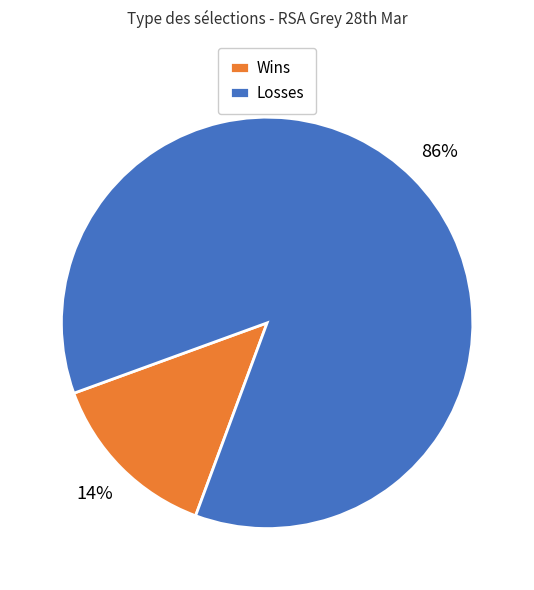

What percentage is the Losses slice, to the nearest percent?

86%